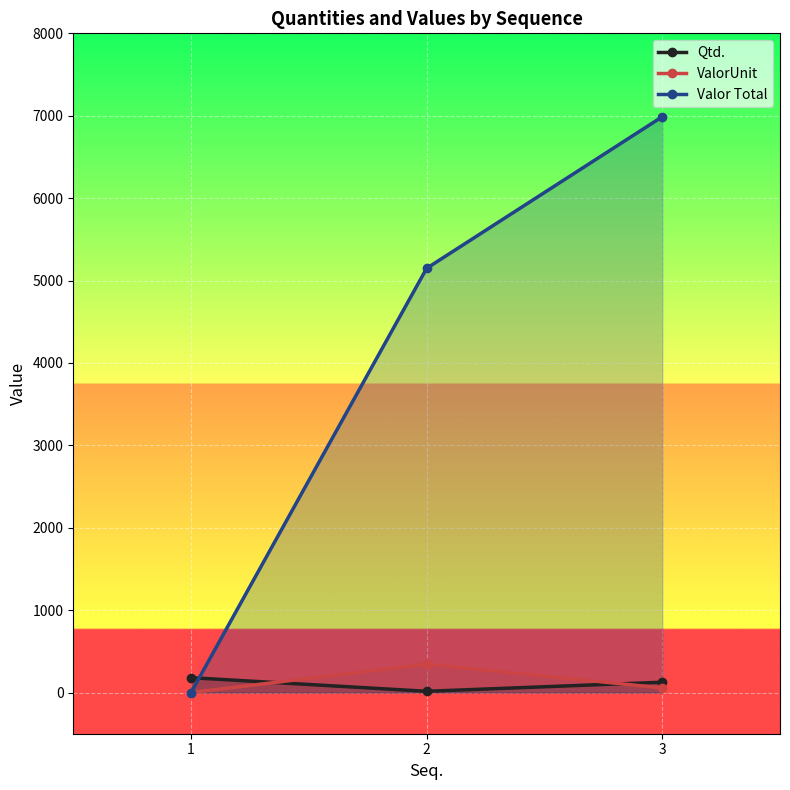

What are all the series names shown in the legend?

Qtd., ValorUnit, Valor Total